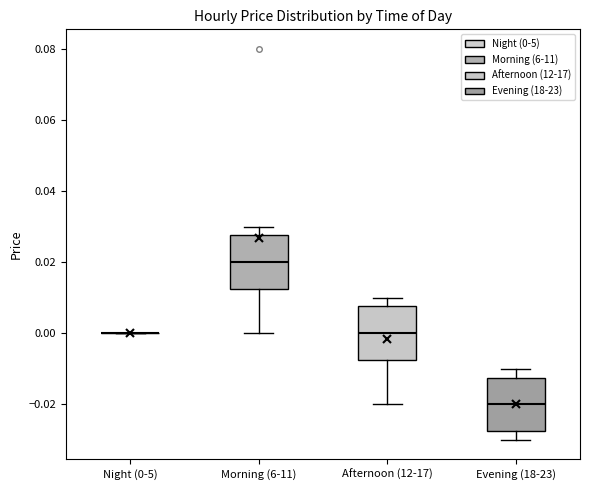

Where is the upper edge of the box for Evening (18-23) on the y-axis? The values are not printed on the chart, so give them approximately, as read against the axis.

-0.012